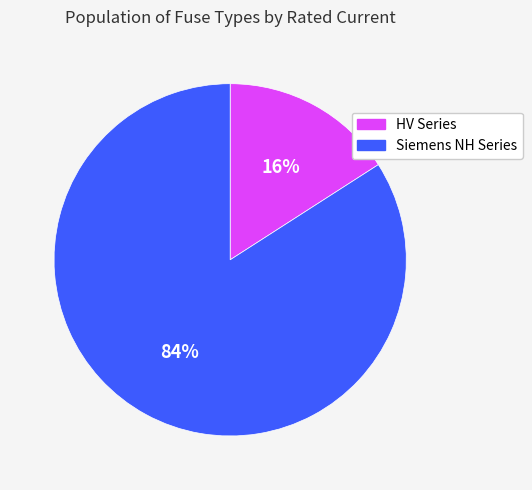

What is the largest slice in the pie chart?

Siemens NH Series